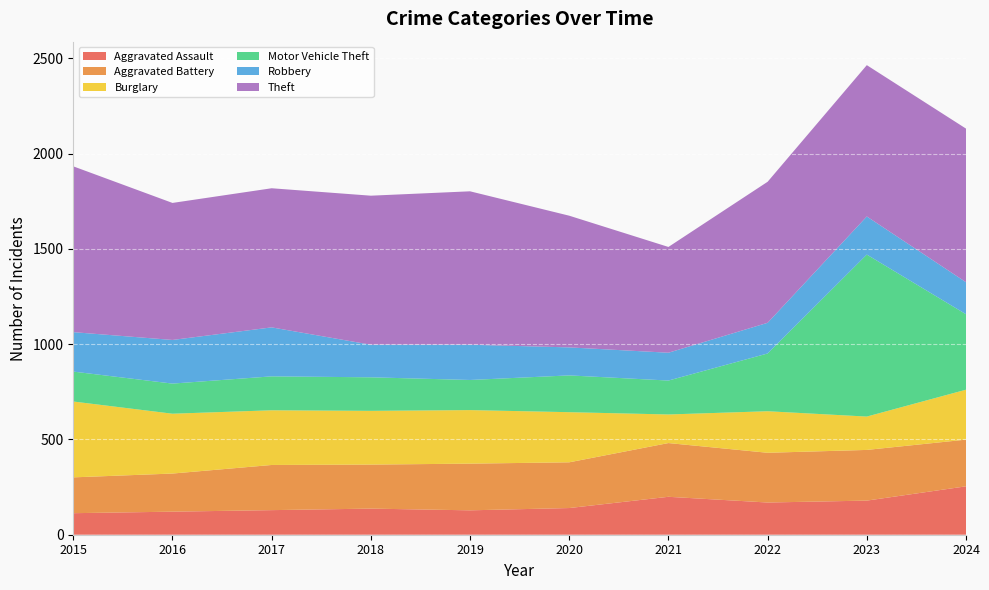

Reading left to right, extract all data points from this chart.

Aggravated Assault: 2015=113	2016=121	2017=129	2018=137	2019=128	2020=140	2021=199	2022=169	2023=179	2024=254
Aggravated Battery: 2015=188	2016=200	2017=237	2018=231	2019=245	2020=240	2021=282	2022=261	2023=266	2024=245
Burglary: 2015=398	2016=314	2017=287	2018=282	2019=281	2020=263	2021=150	2022=218	2023=175	2024=262
Motor Vehicle Theft: 2015=157	2016=158	2017=178	2018=176	2019=158	2020=193	2021=178	2022=303	2023=850	2024=396
Robbery: 2015=207	2016=229	2017=257	2018=171	2019=185	2020=147	2021=146	2022=161	2023=200	2024=168
Theft: 2015=870	2016=719	2017=730	2018=782	2019=805	2020=691	2021=555	2022=740	2023=794	2024=806